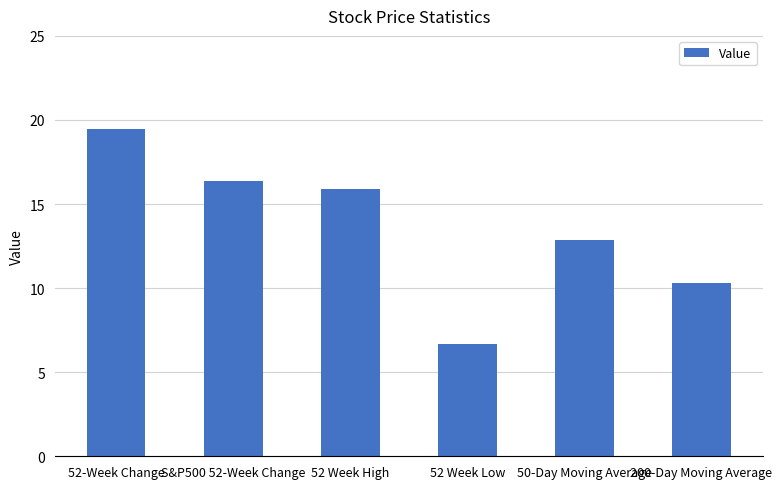

Which category has the lowest value across all series?

52 Week Low